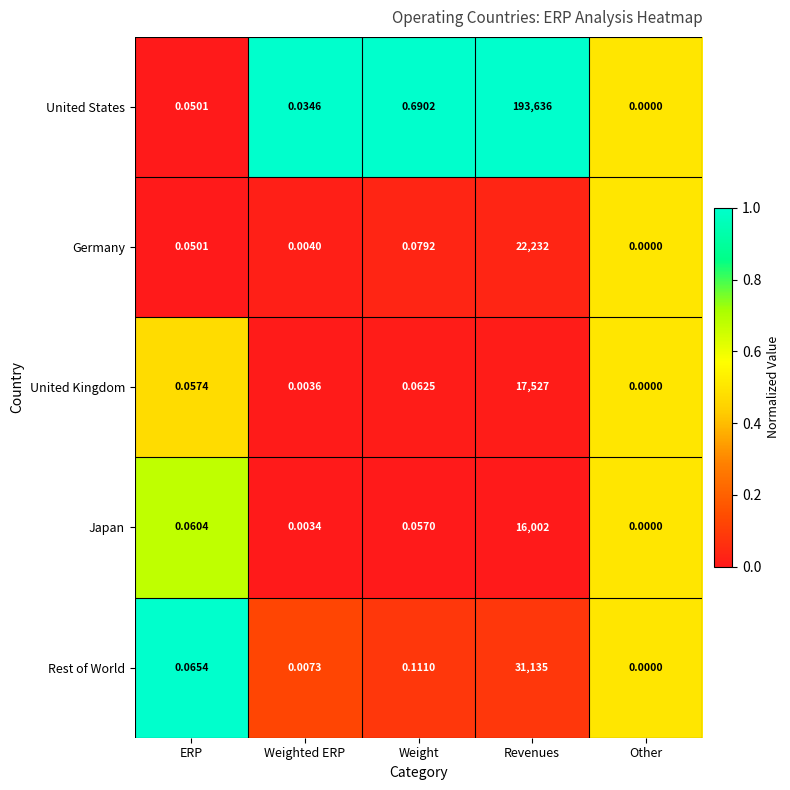

Which series has the largest total across all categories?

United States